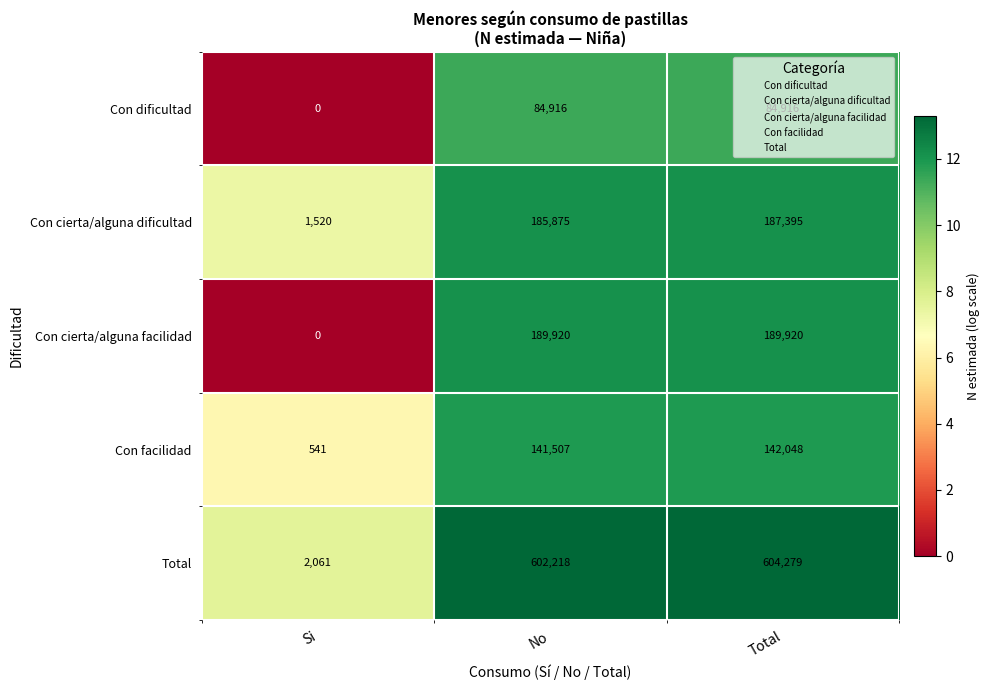

What is the spread (max minus min) of values at Si?

2061